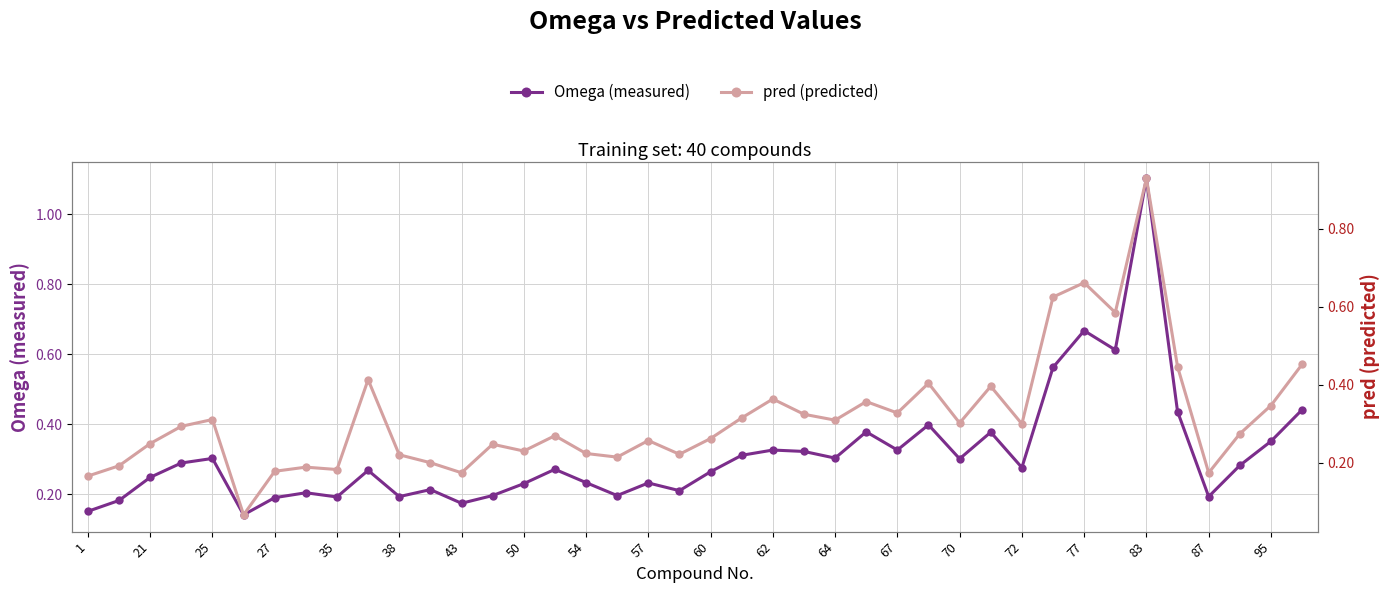

The Omega (measured) series shows 0.5 at 25. True or false?

False